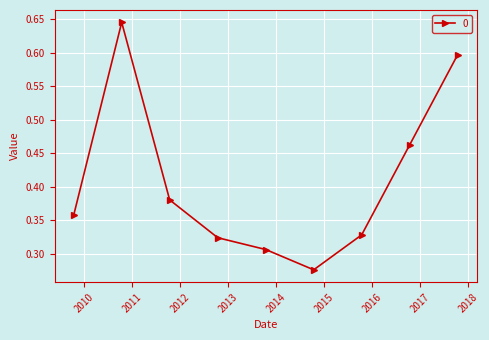

How many interior local peaks (higher than both neighbors) does the data have?

1